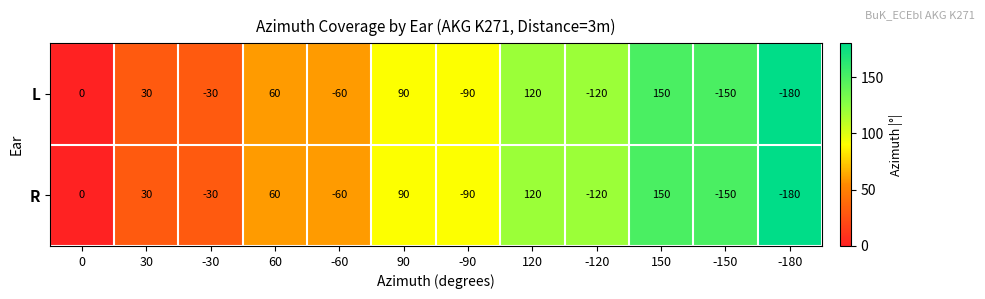

What is the average value of the R series?

-15